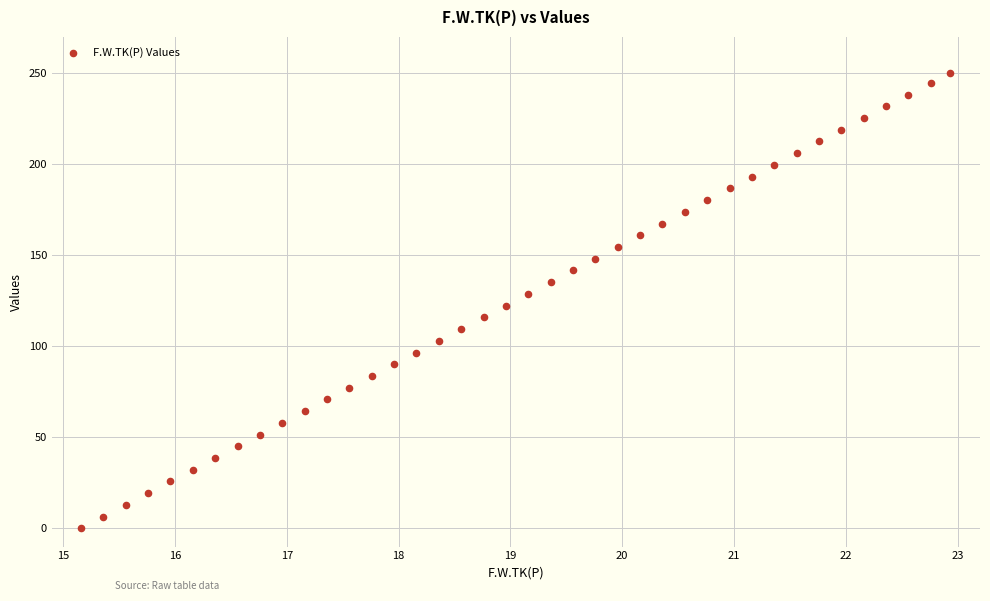

What is the range of X values (max minus min)?

7.8